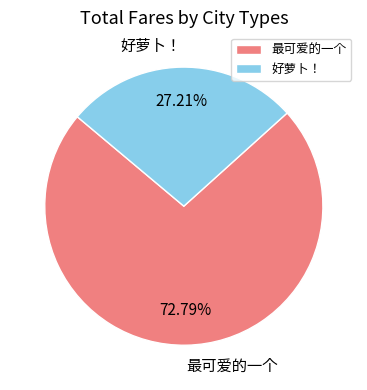

Which category accounts for the majority?

最可爱的一个